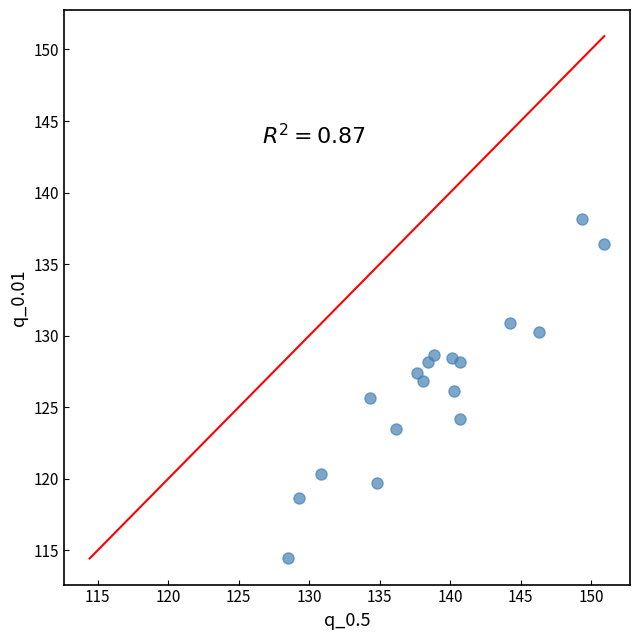

What is the range of X values (max minus min)?

22.4